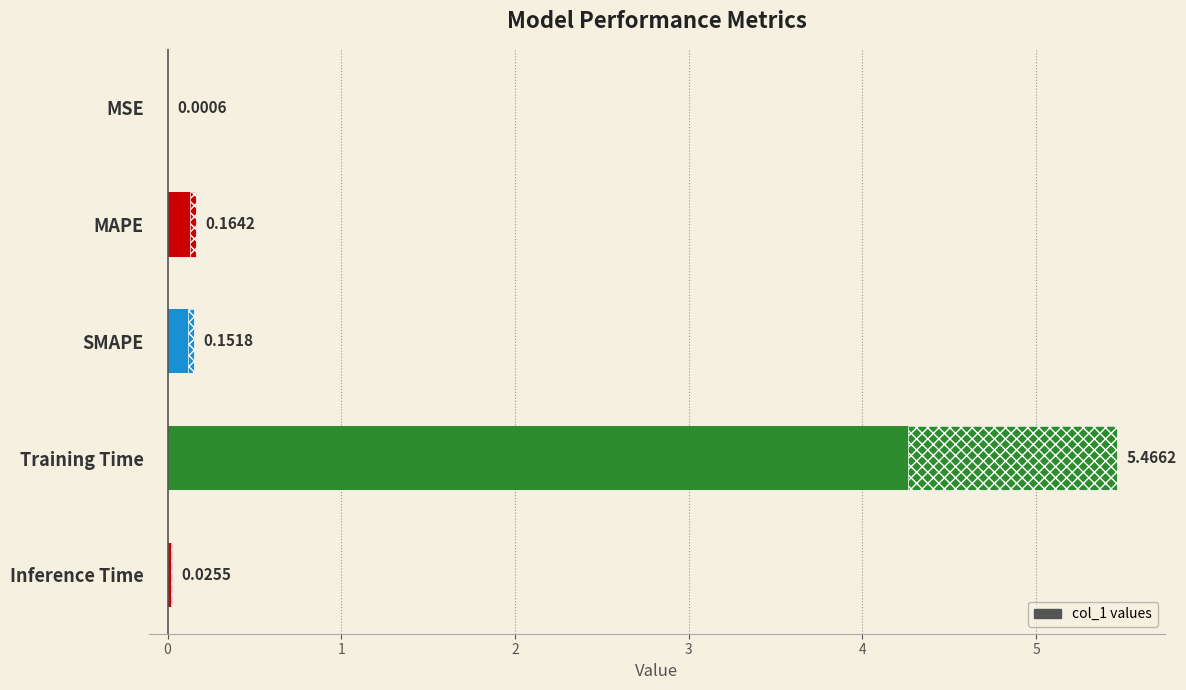

What is the sum of the values at SMAPE and MAPE?

0.3